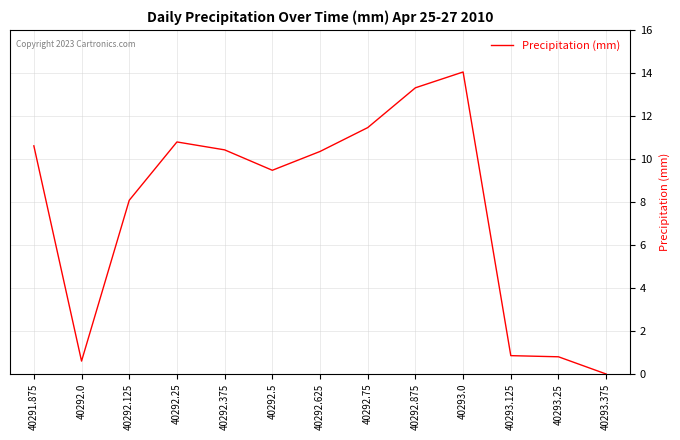

What is the change in value from 40291.875 to 40292.5?

-1.1